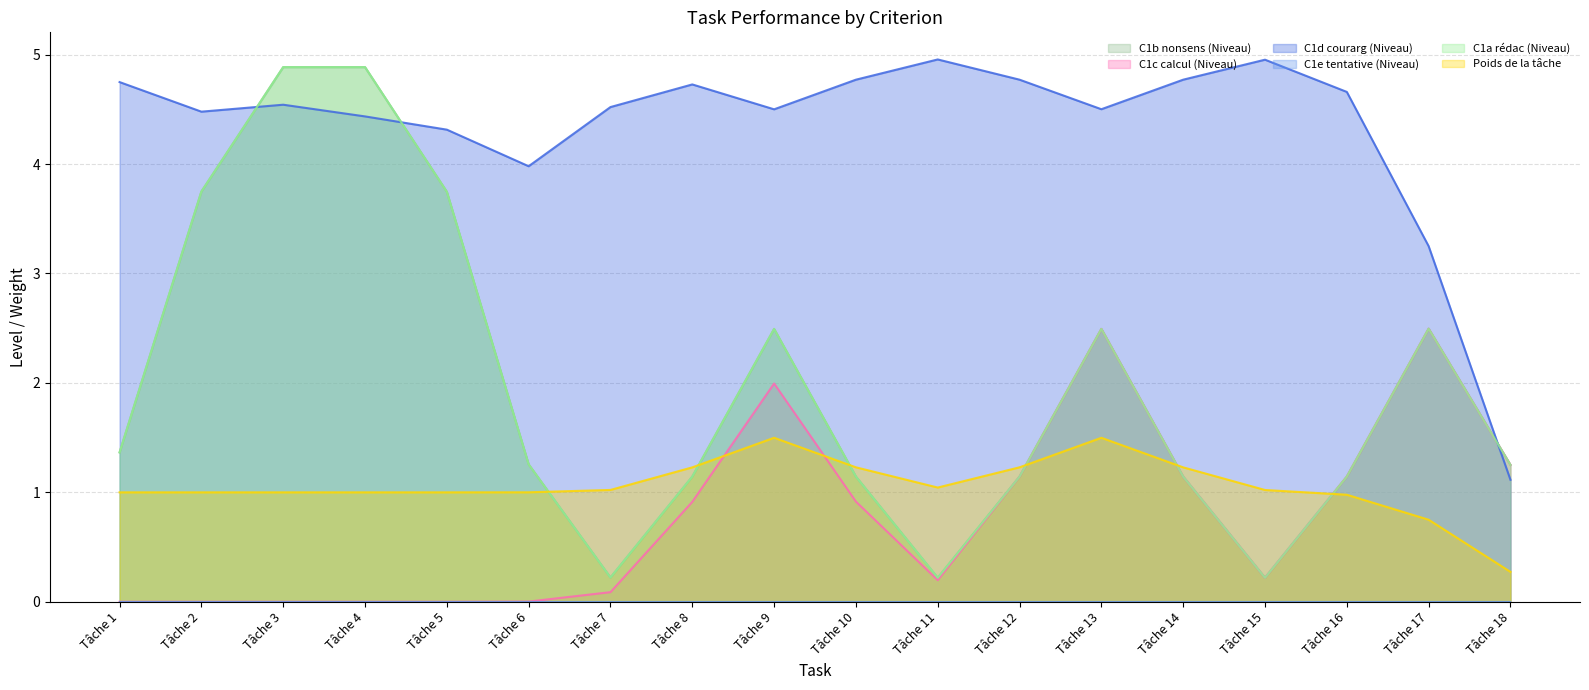

Which series has the widest spread of values?

C1b nonsens (Niveau)